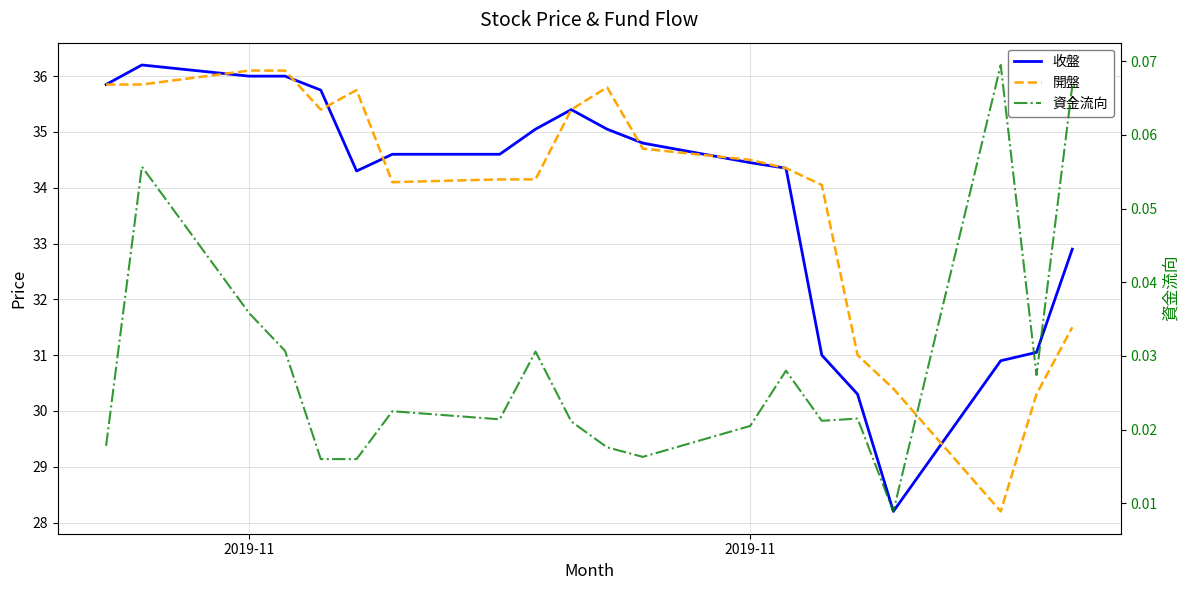

Reading right to left, list all the values displayed in this chart.

收盤: 32.9	31.1	30.9	28.2	30.3	31.0	34.4	34.5	34.8	35.0	35.4	35.0	34.6	34.6	34.3	35.8	36.0	36.0	36.2	35.9
開盤: 31.5	30.3	28.2	30.4	31.0	34.0	34.4	34.5	34.7	35.8	35.4	34.1	34.1	34.1	35.8	35.4	36.1	36.1	35.9	35.9
資金流向: 0.1	0.0	0.1	0.0	0.0	0.0	0.0	0.0	0.0	0.0	0.0	0.0	0.0	0.0	0.0	0.0	0.0	0.0	0.1	0.0